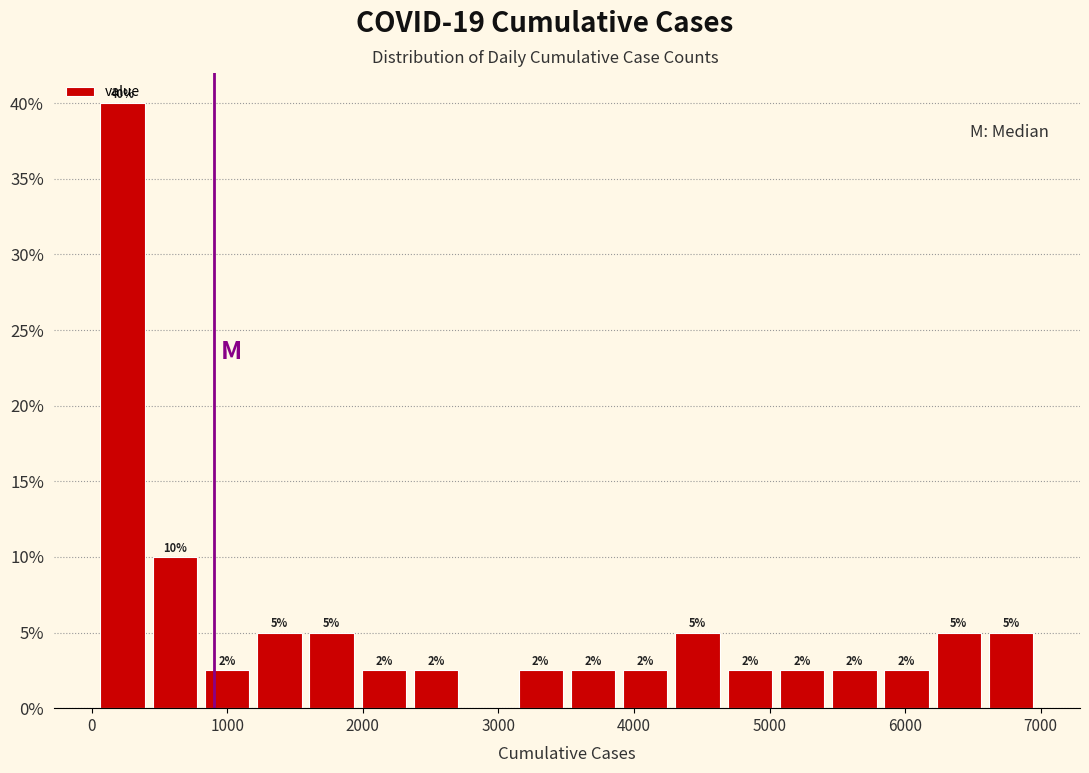

Read against the x-axis, roughly where is the centre of the tallest bar?

200